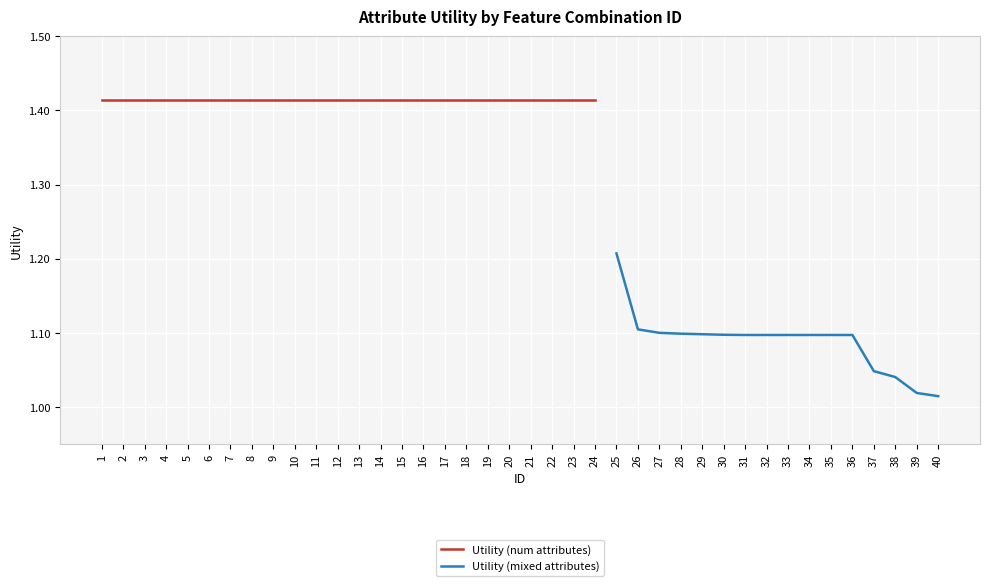

Reading left to right, transcribe all the data shown in this chart.

1.4	1.4	1.4	1.4	1.4	1.4	1.4	1.4	1.4	1.4	1.4	1.4	1.4	1.4	1.4	1.4	1.4	1.4	1.4	1.4	1.4	1.4	1.4	1.4	1.2	1.1	1.1	1.1	1.1	1.1	1.1	1.1	1.1	1.1	1.1	1.1	1.0	1.0	1.0	1.0